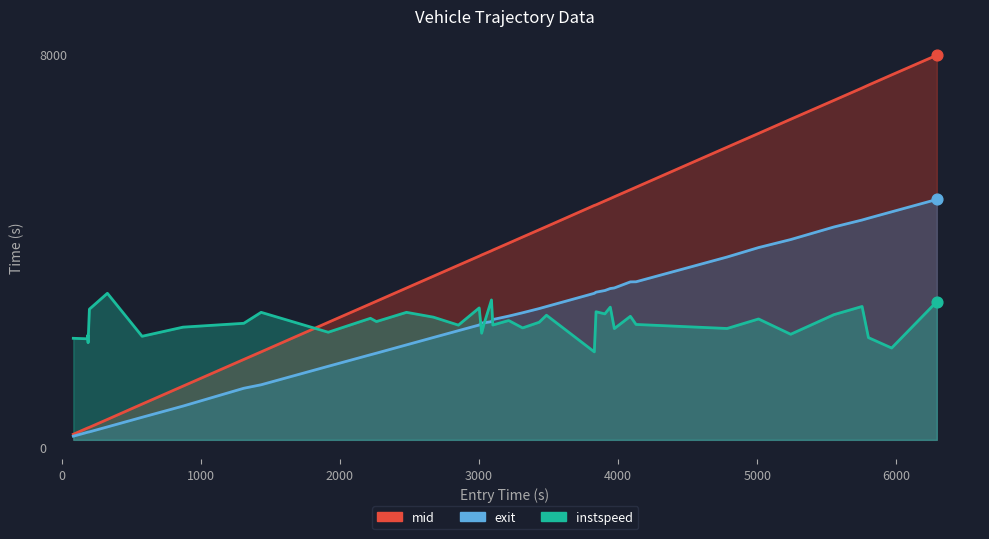

Which series reaches the minimum Y coordinate?

mid